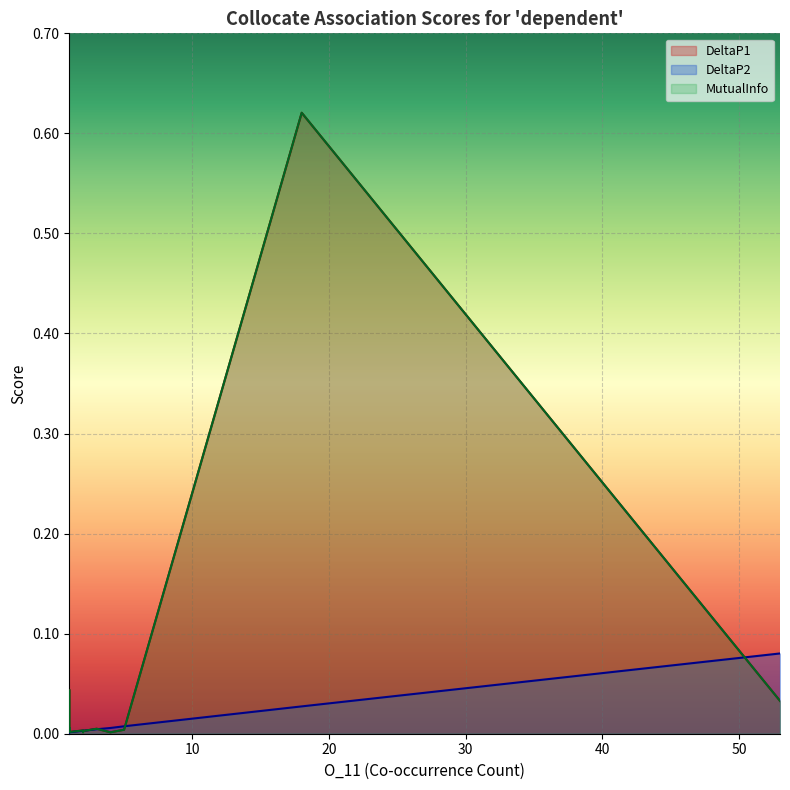

List the series in order of their peak value, highest first.

DeltaP1, MutualInfo, DeltaP2